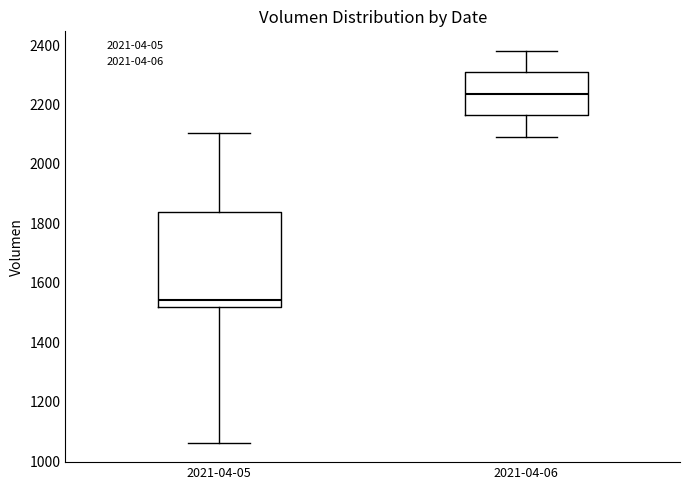

Which box is the tallest, from its lower edge to its upper edge?

2021-04-05